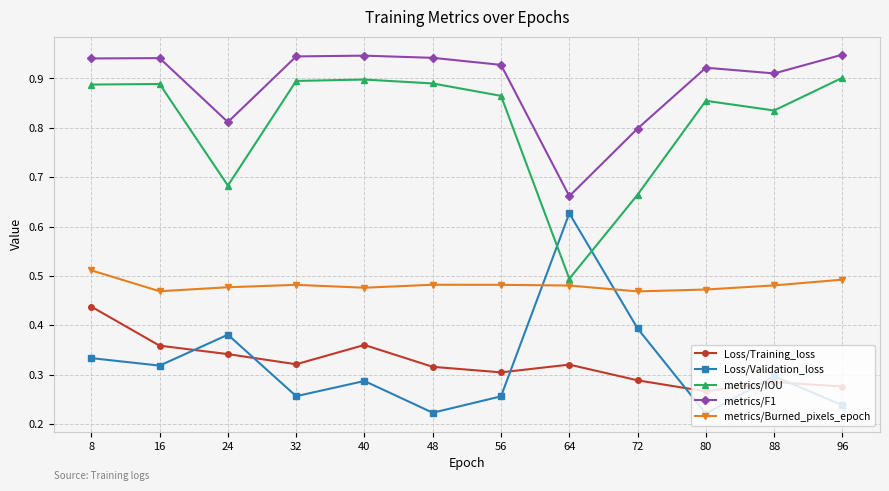

The value of metrics/F1 at 8 is 1.6. True or false?

False